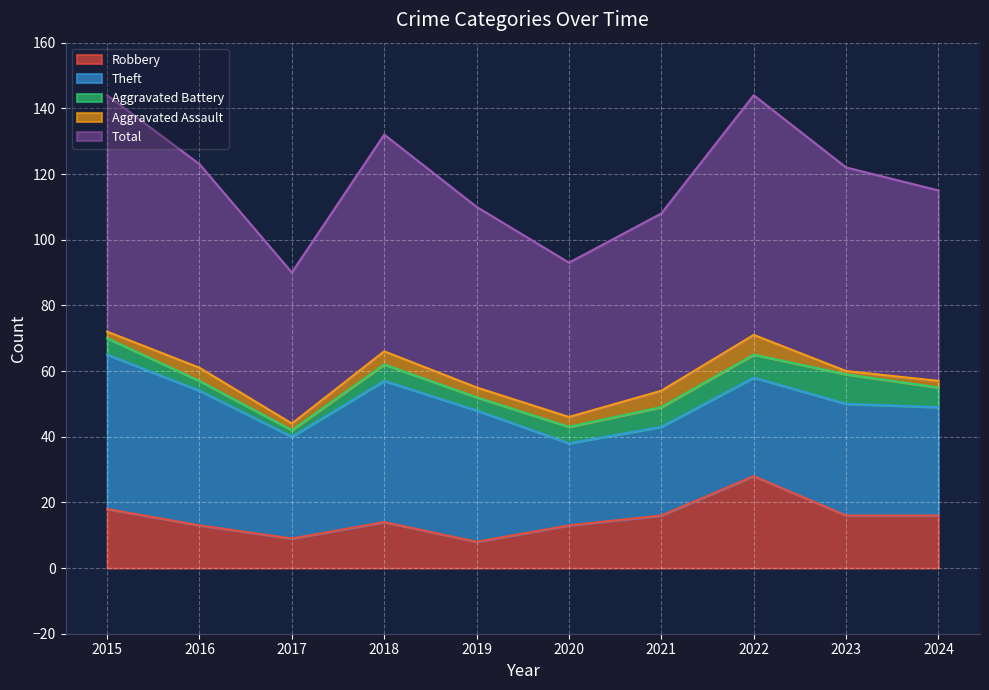

Where is the first local maximum for Total?

2018